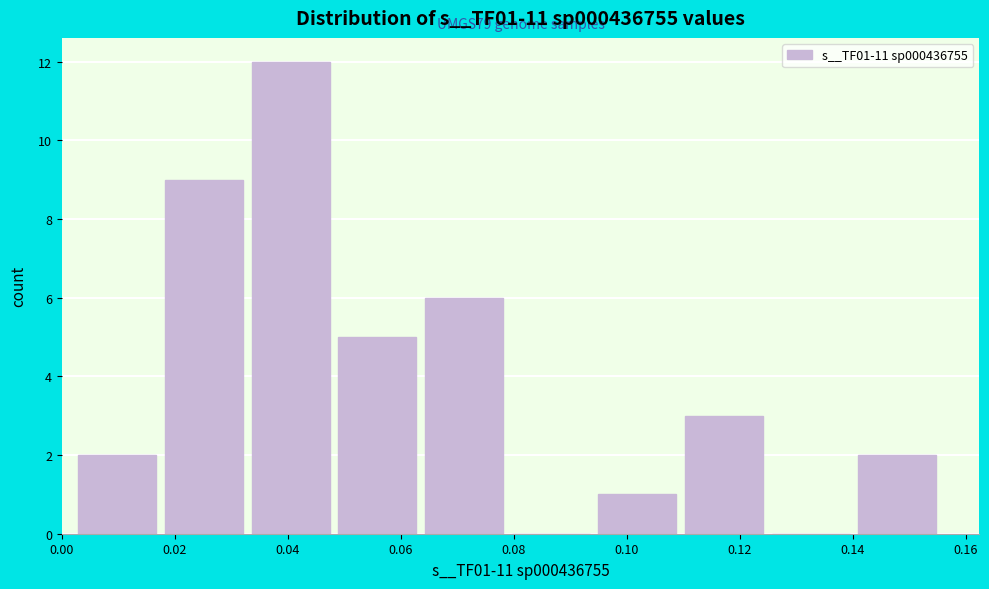

Over which range of the x-axis is the bar tallest?

0.034 to 0.048